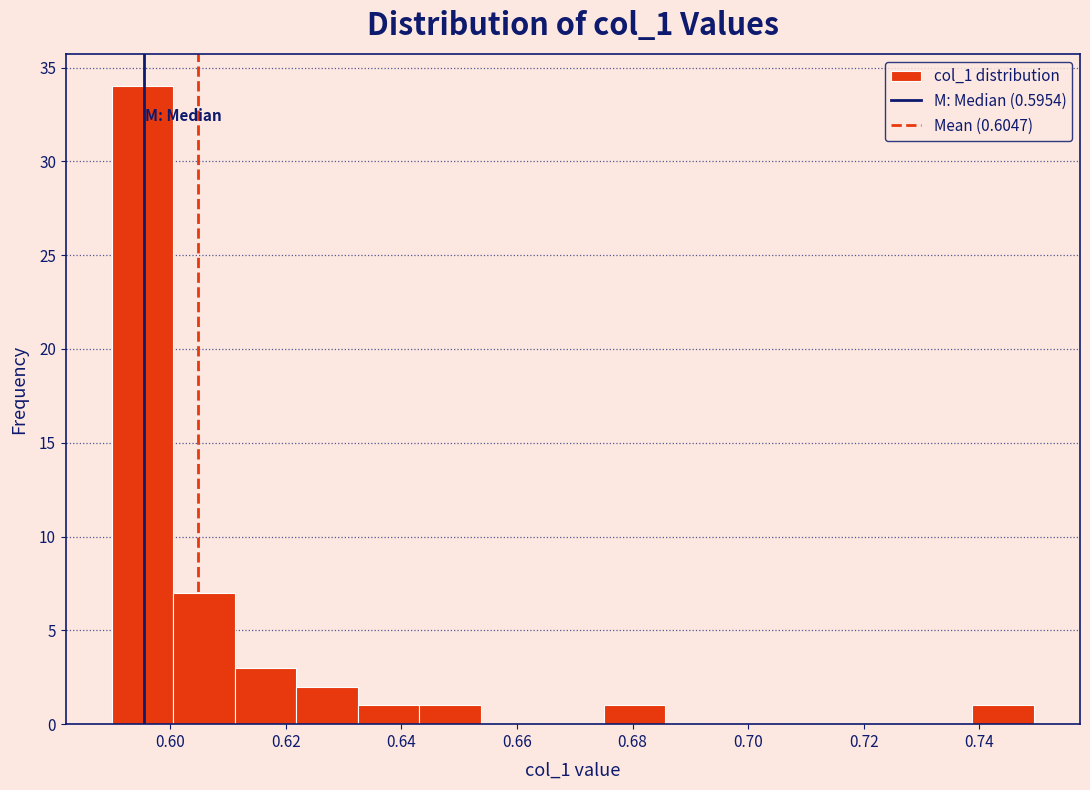

Which range on the x-axis has the tallest bar?

0.590 to 0.600